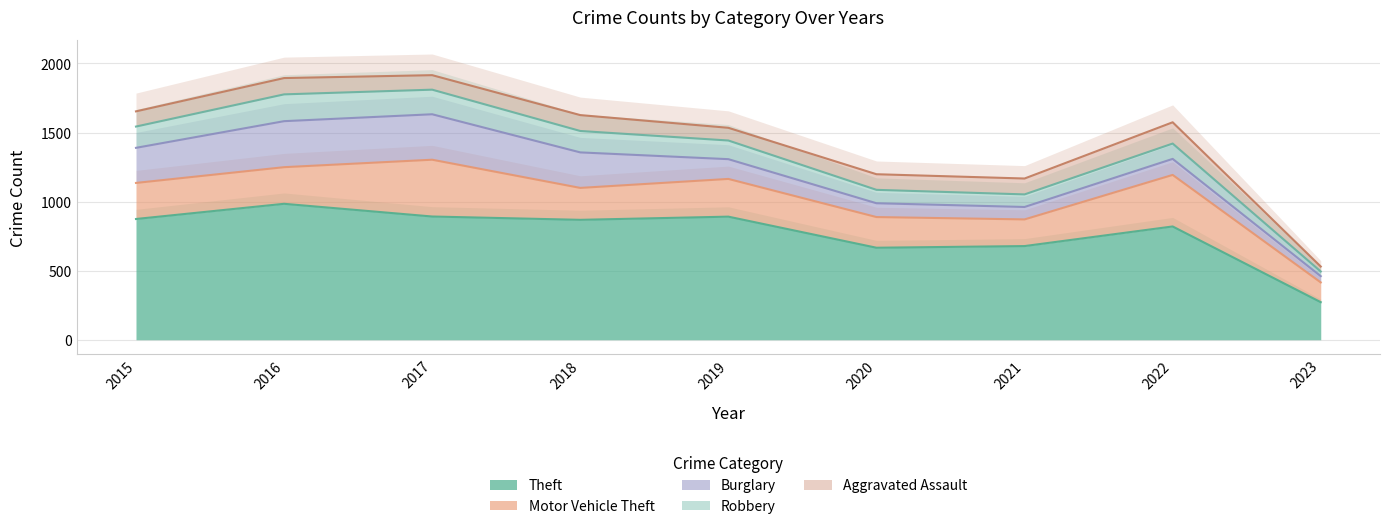

What is the lowest value of the Aggravated Assault series?

36